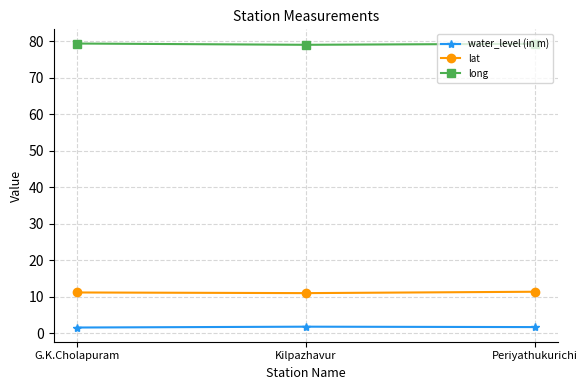

What is the sum of the water_level (in m) values at G.K.Cholapuram and Kilpazhavur?

3.5